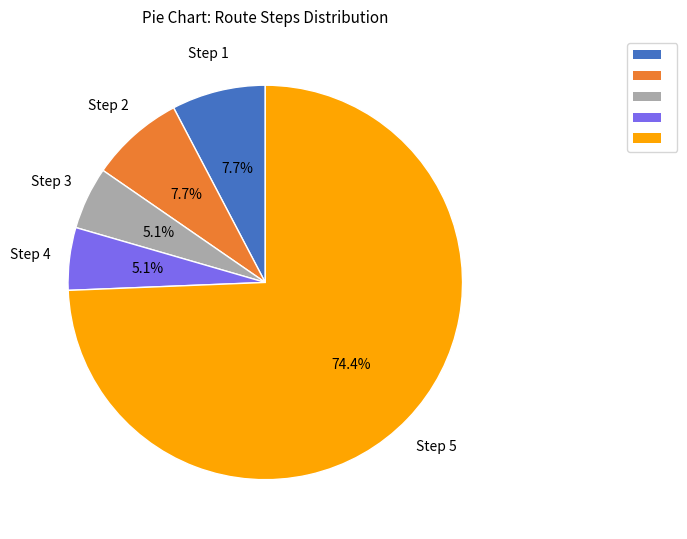

Is there any slice that represents more than half of the pie?

Yes